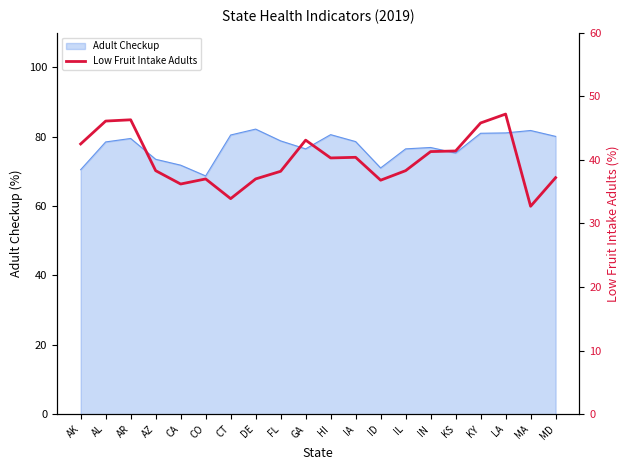

What is the difference between the maximum and minimum values?

14.5